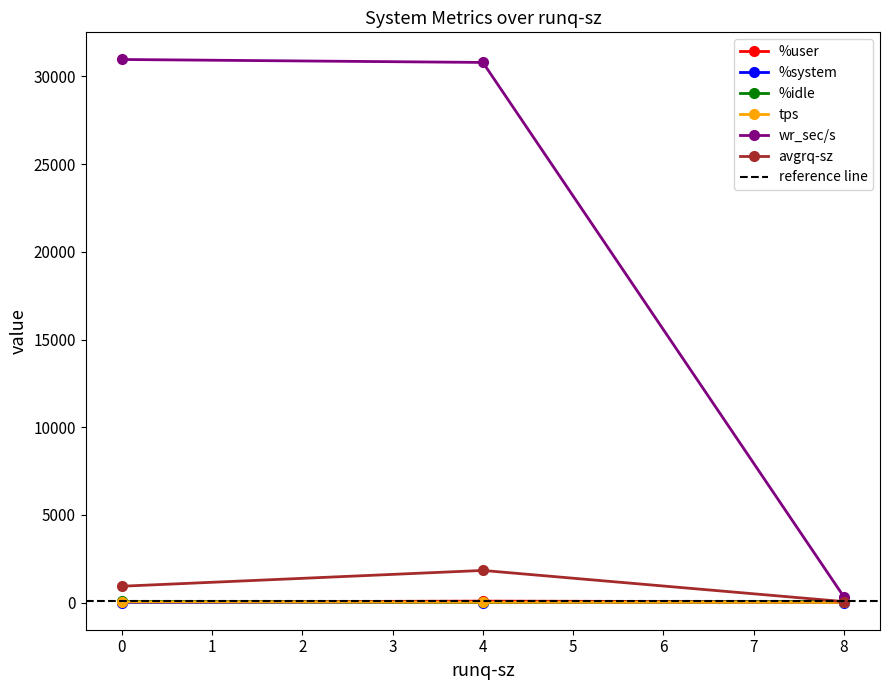

The value of wr_sec/s at 0 is 42305.4. True or false?

False